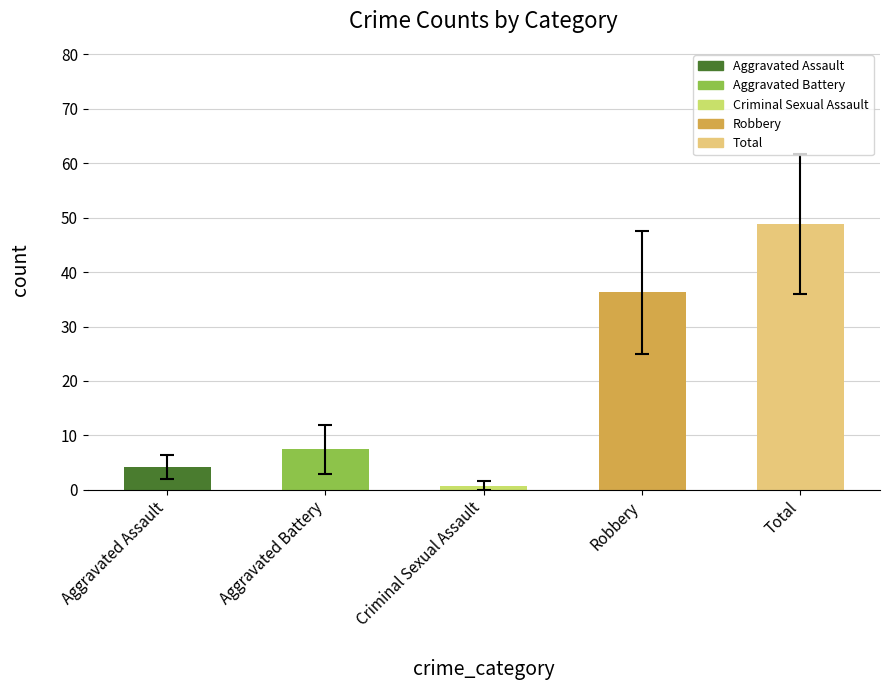

What are all the series names shown in the legend?

Aggravated Assault, Aggravated Battery, Criminal Sexual Assault, Robbery, Total